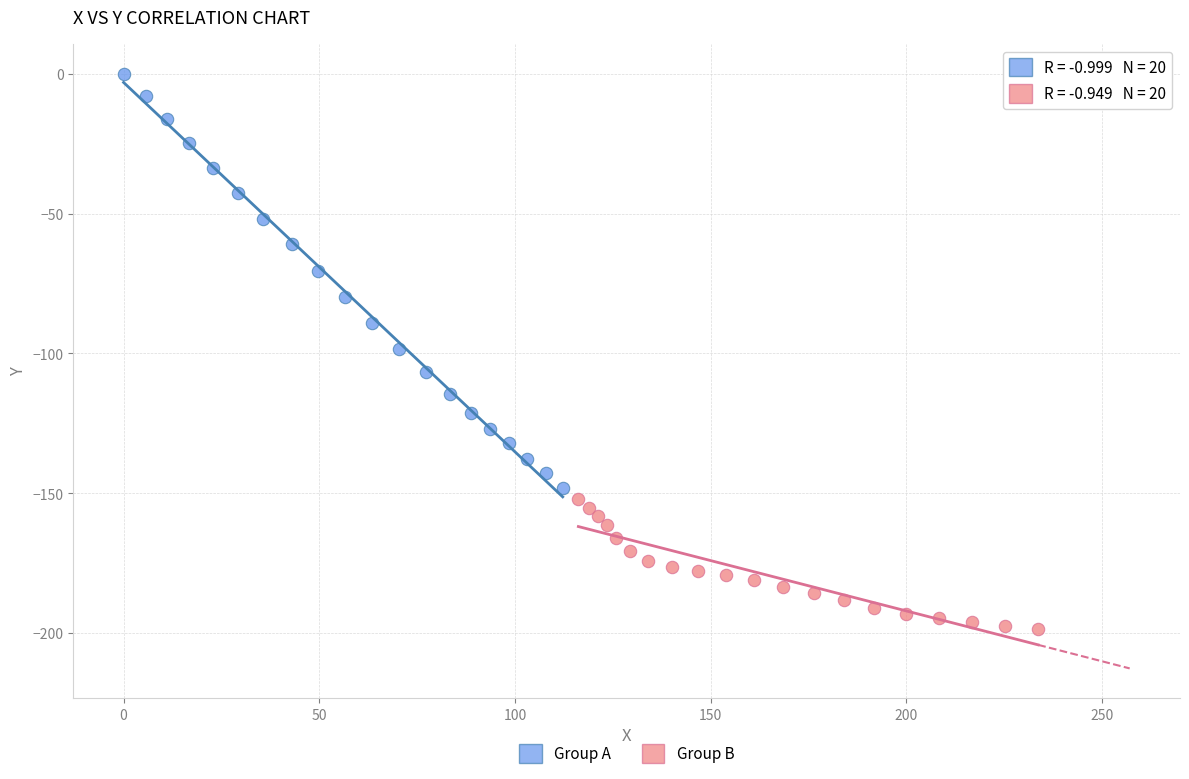

Which series contains the lowest Y value?

Group B